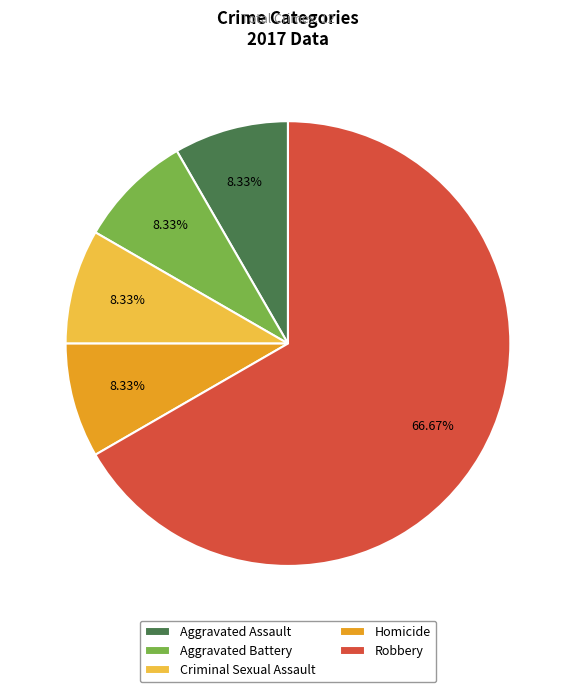

Do Aggravated Battery and Homicide together represent more than half of the pie?

No